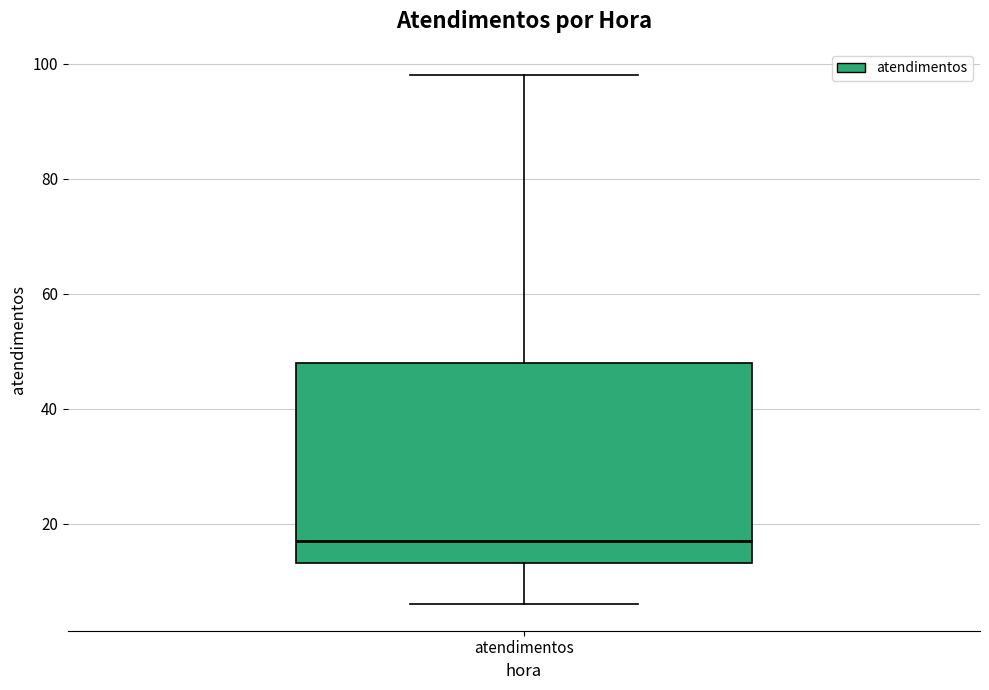

Transcribe this box plot: give where the median line is, the range the box spans, and where the two whiskers end, as read against the y-axis. The values are not printed on the chart, so give them approximately, as read against the axis.

median 18, box 14 to 48, whiskers 6 to 98